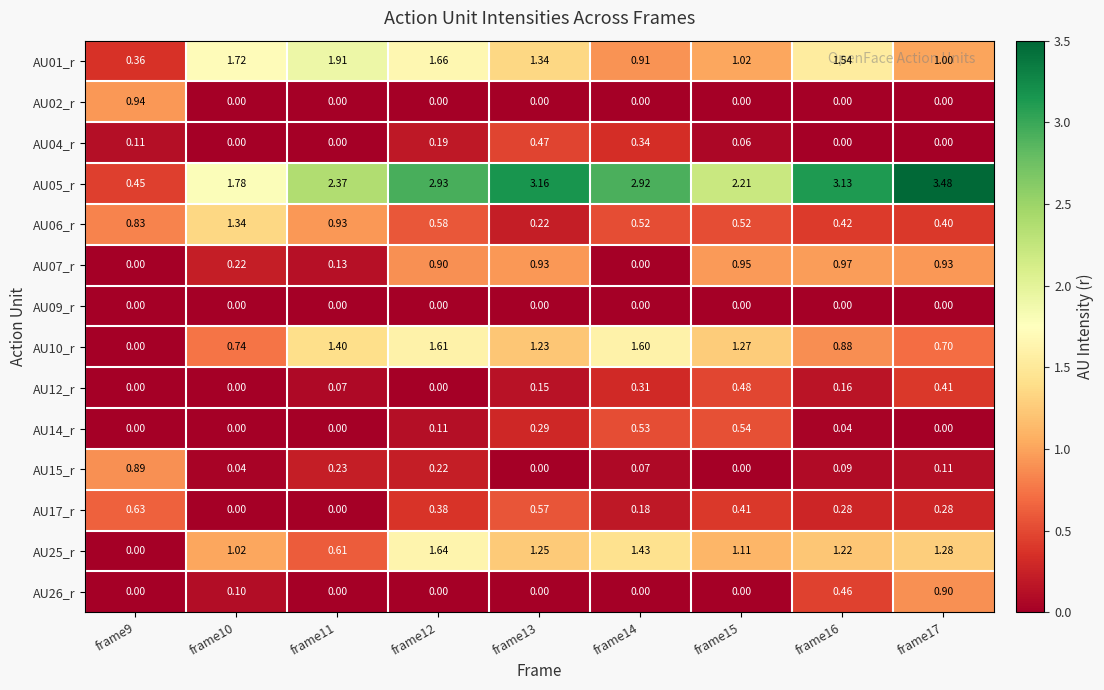

Is the value of AU15_r at frame11 greater than the value of AU05_r at frame10?

No